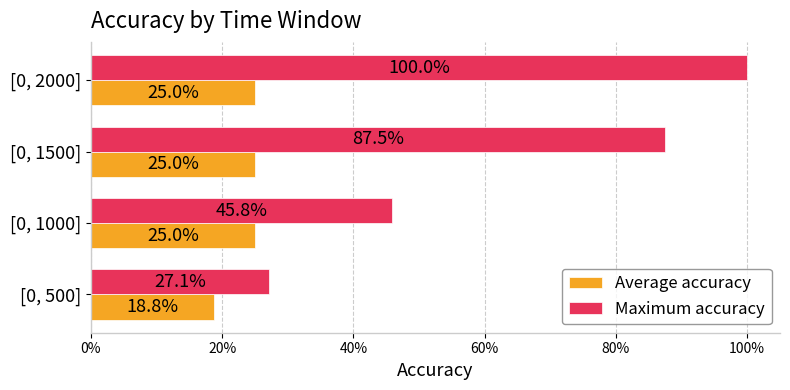

At how many categories does at least one series exceed 0?

4